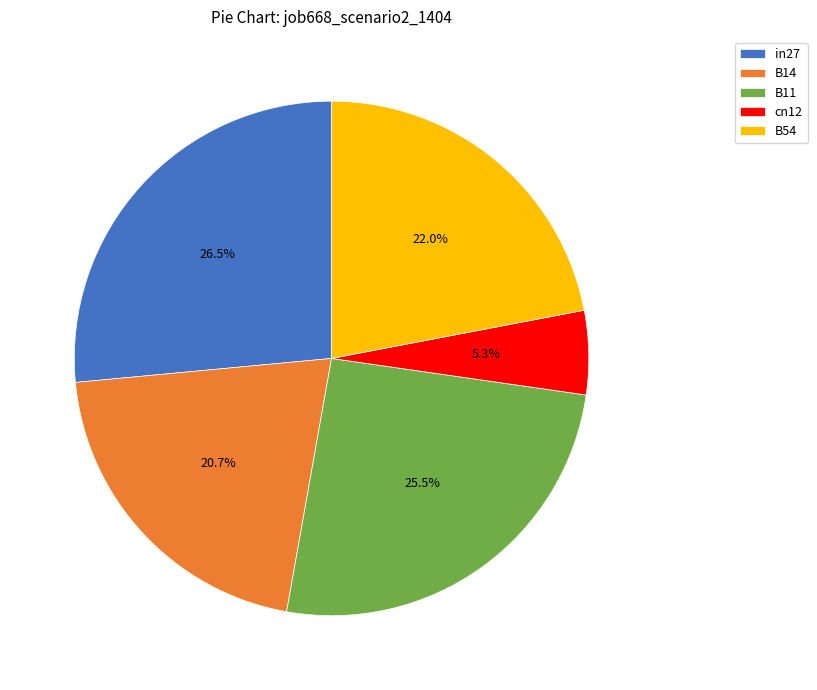

Is there a majority slice in this chart?

No